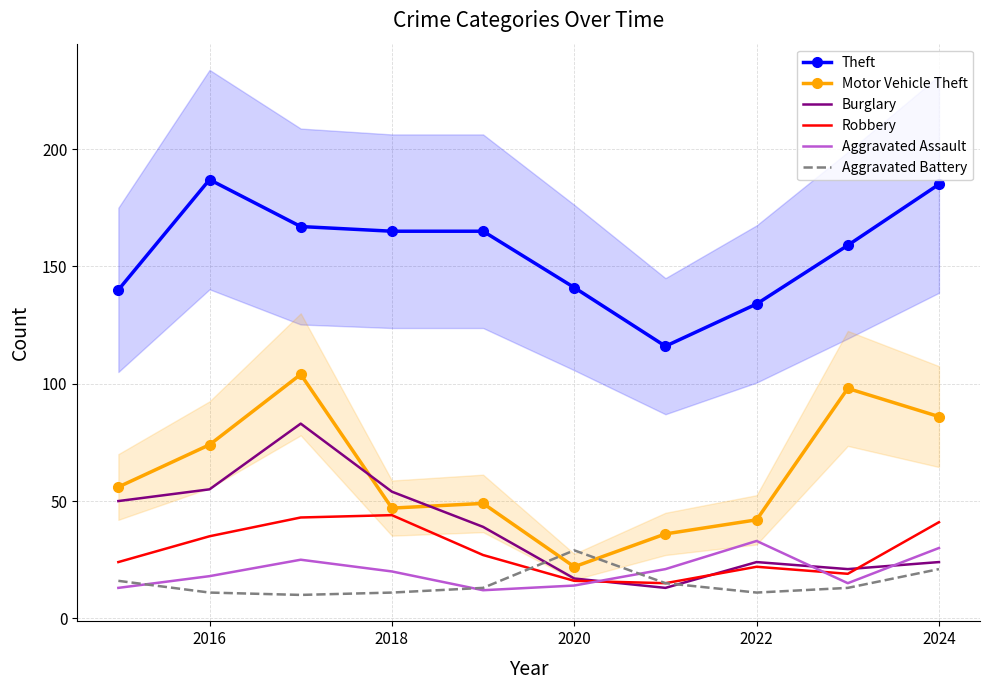

True or false: Theft and Burglary cross at least once.

False